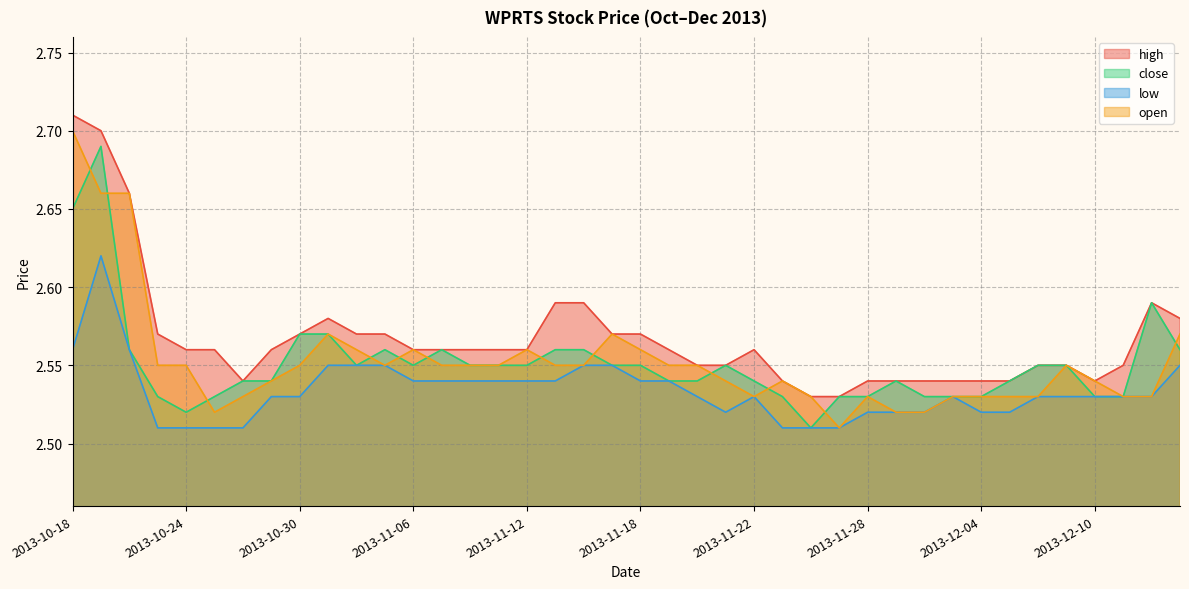

Does the chart display data point markers on the line(s)?

No